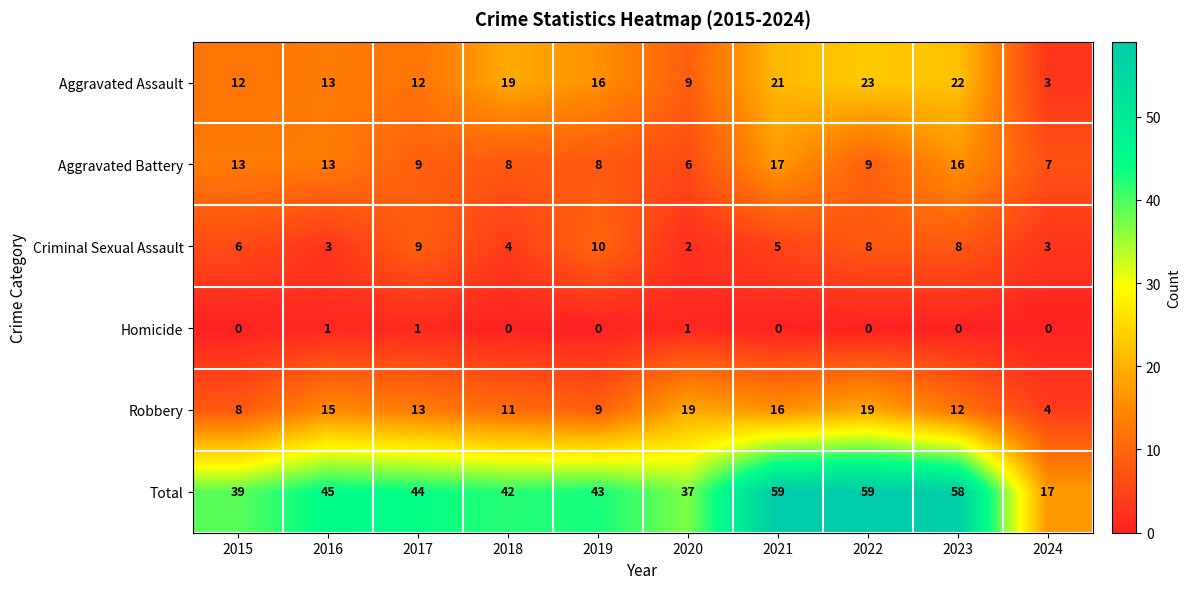

Between 2019 and 2021, which series saw the biggest shift?

Total